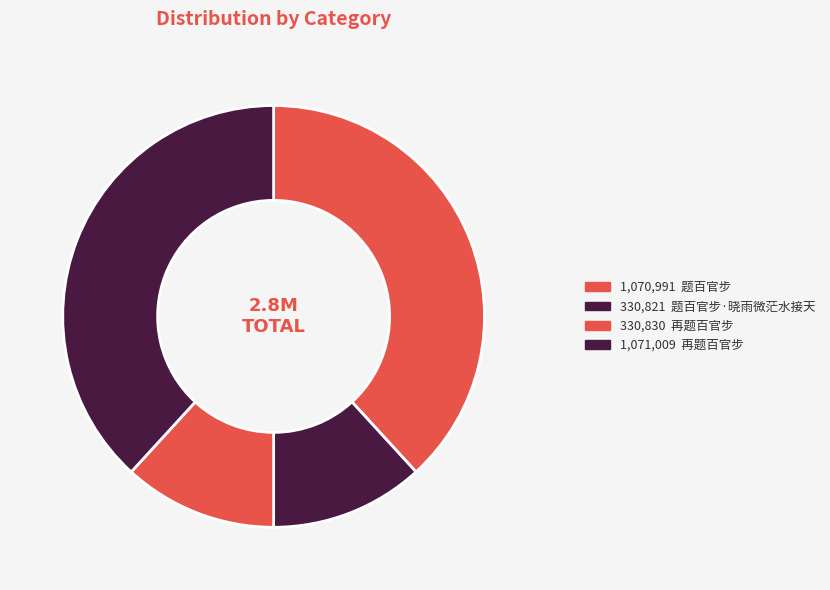

Rank the categories by value from lowest to highest.

题百官步·晓雨微茫水接天, 再题百官步, 题百官步, 再题百官步